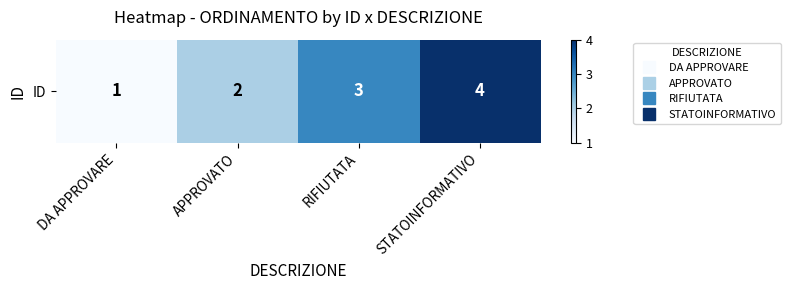

Between STATOINFORMATIVO and DA APPROVARE, which is larger?

STATOINFORMATIVO